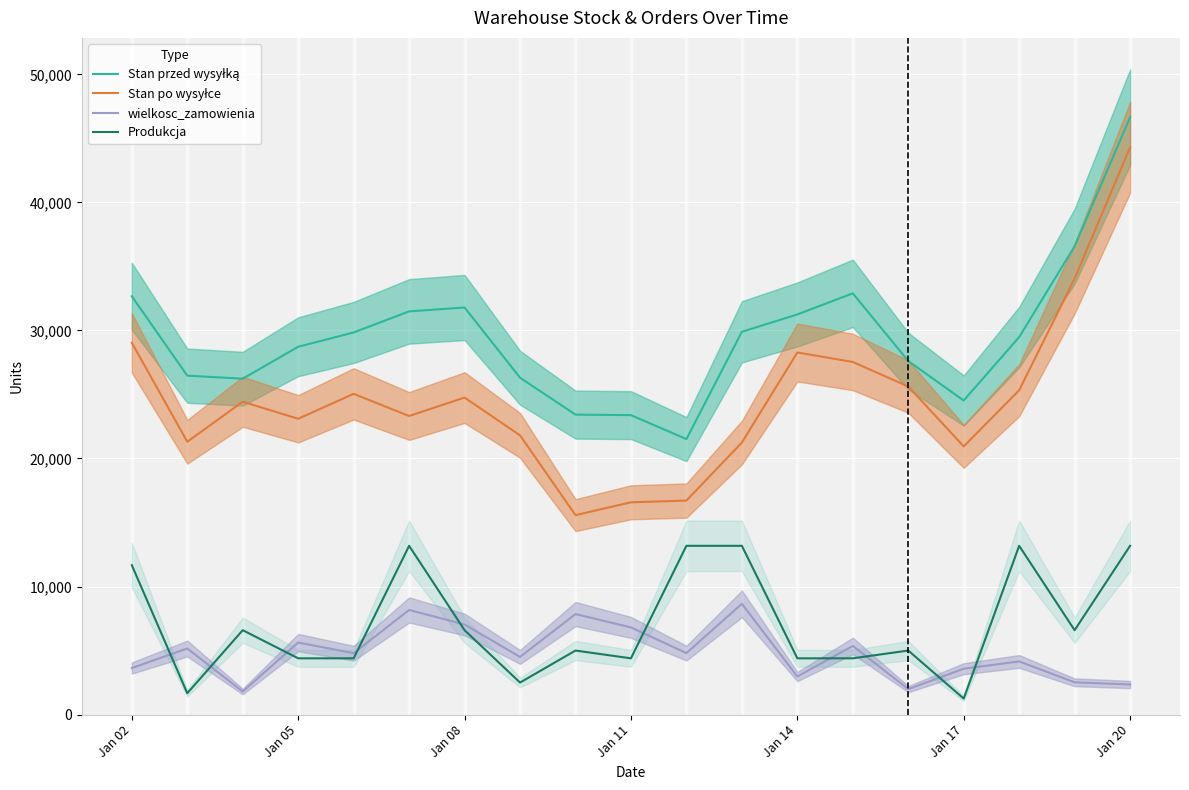

How many values in the wielkosc_zamowienia series exceed 4793?

10